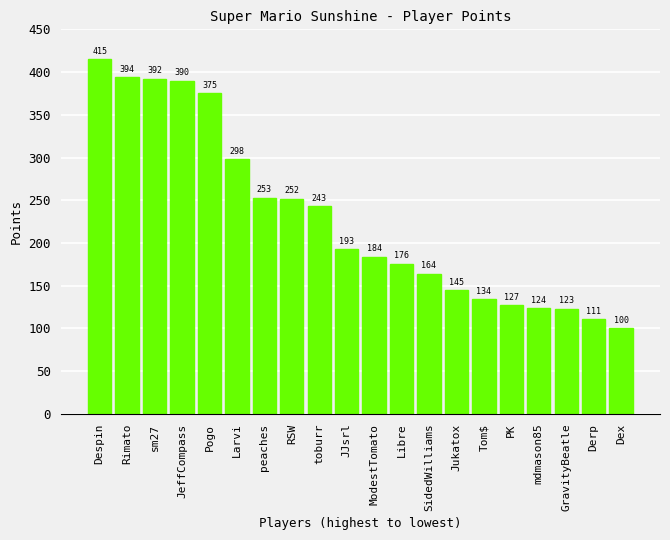

What is the difference between the second highest and minimum values?

294